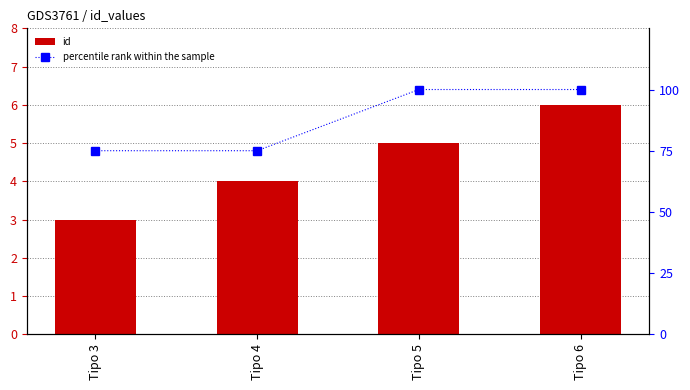

How many groups of bars are there?

4